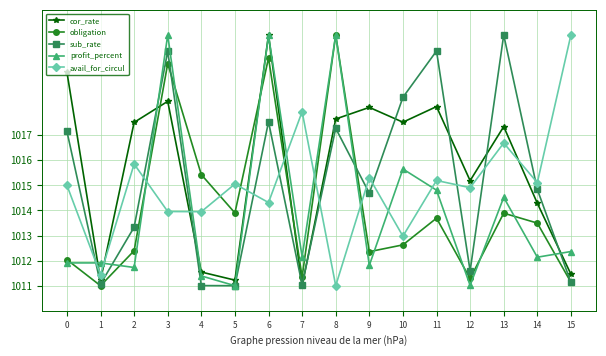

What is the difference between the highest and lowest values at 7?

6.9